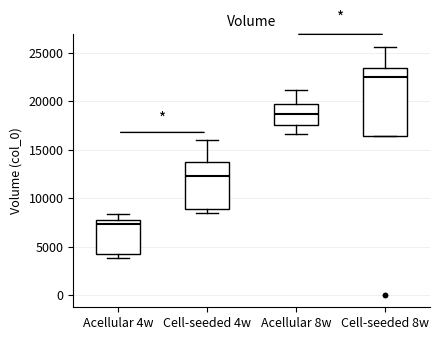

Which box's median line is the lowest?

Acellular 4w